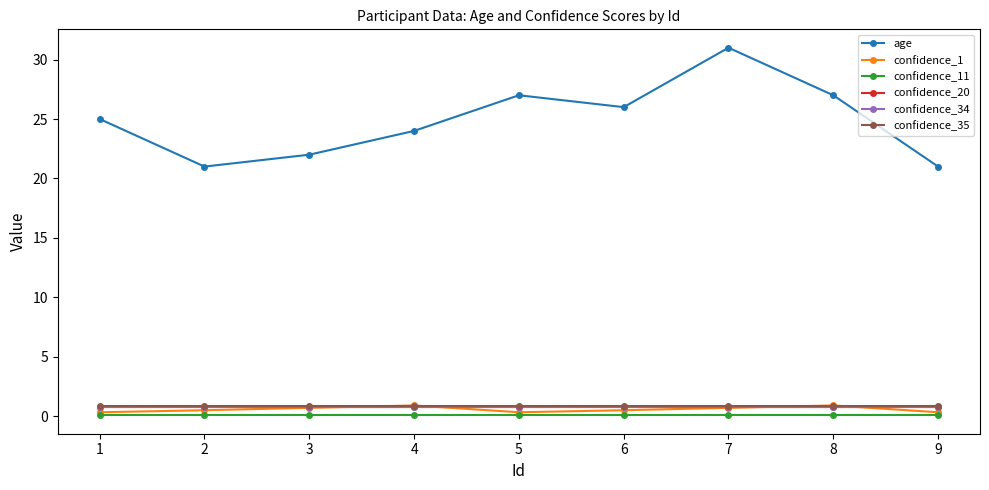

Which series ends up on top after the final intersection of confidence_1 and confidence_35?

confidence_35